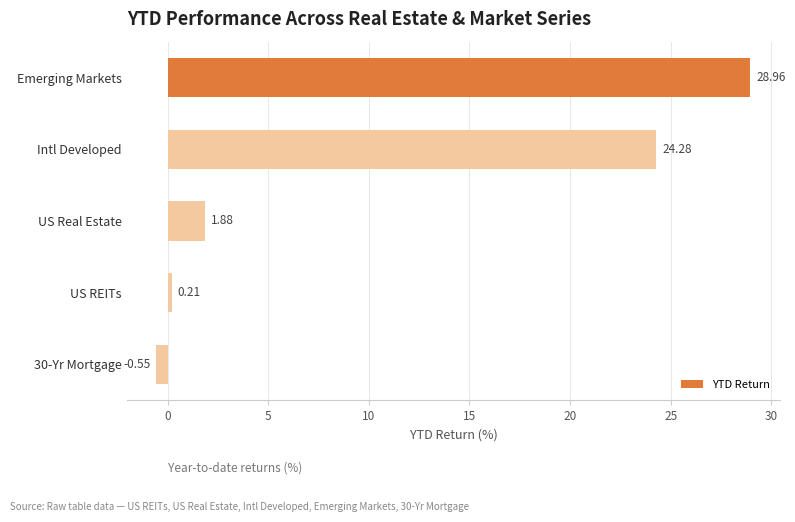

How many bars are there in total?

5